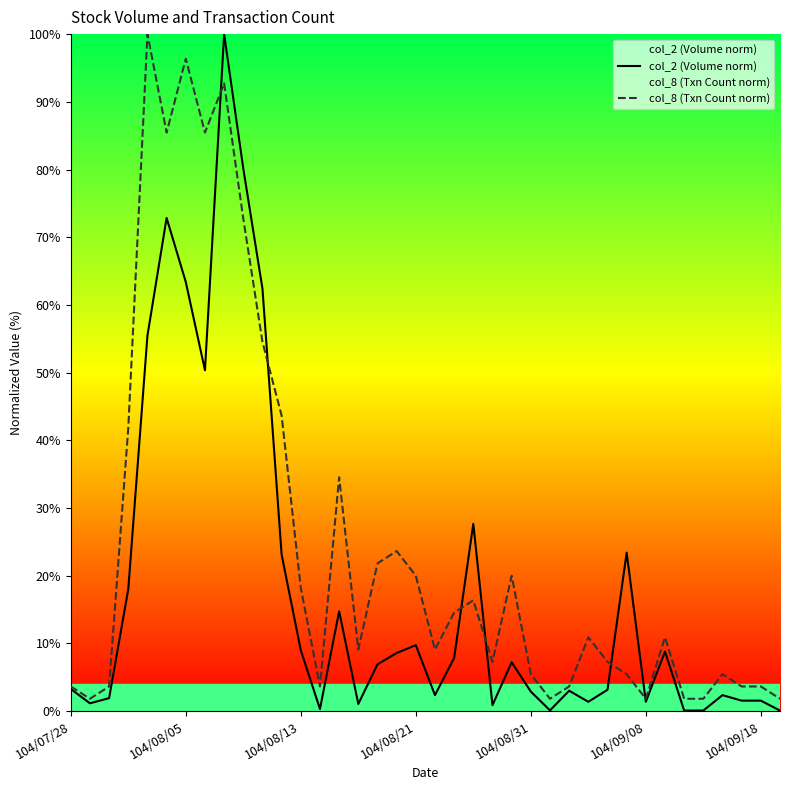

What are all the series names shown in the legend?

col_2 (Volume norm), col_8 (Txn Count norm)